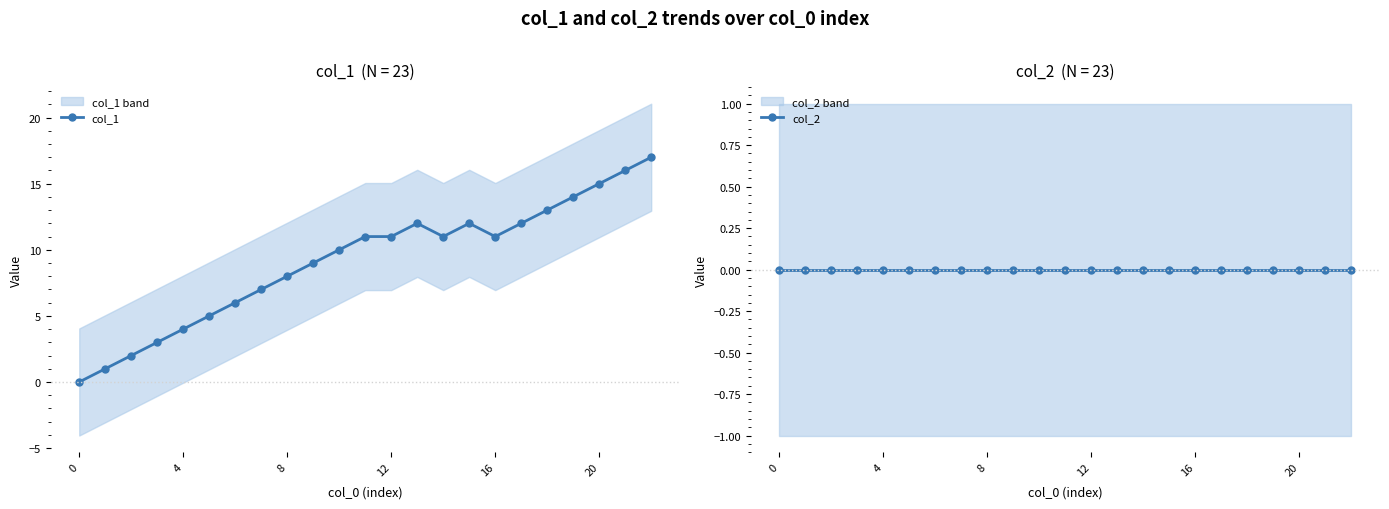

True or false: col_2 has more than 2 points higher than both neighbors.

False